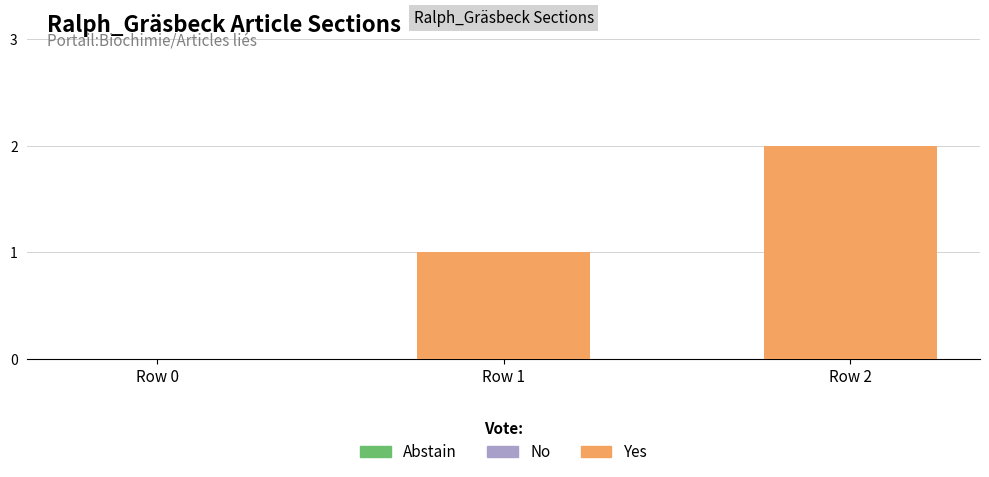

Which label corresponds to the largest value in the chart?

Row 2